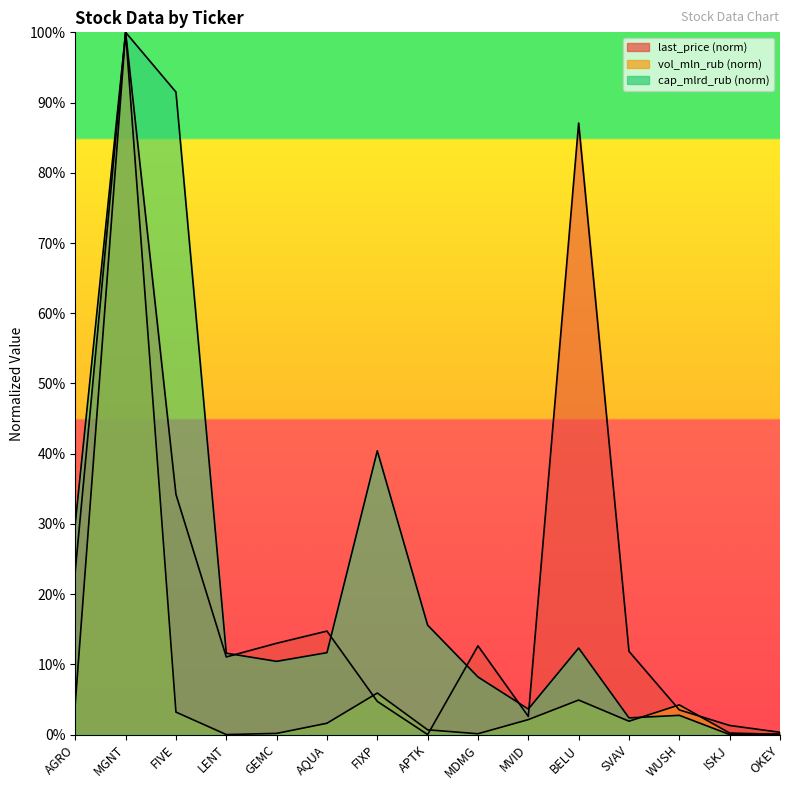

The value of last_price at SVAV is 11.9. True or false?

True